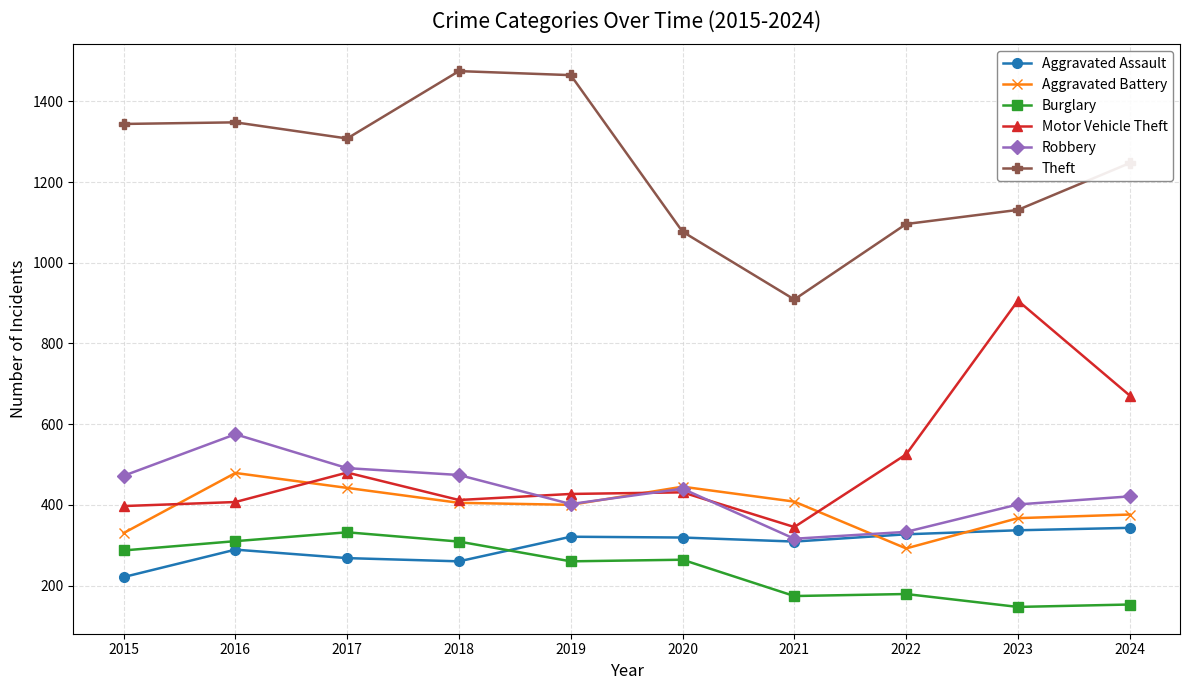

Is it true that Robbery equals 808 at 2017?

False